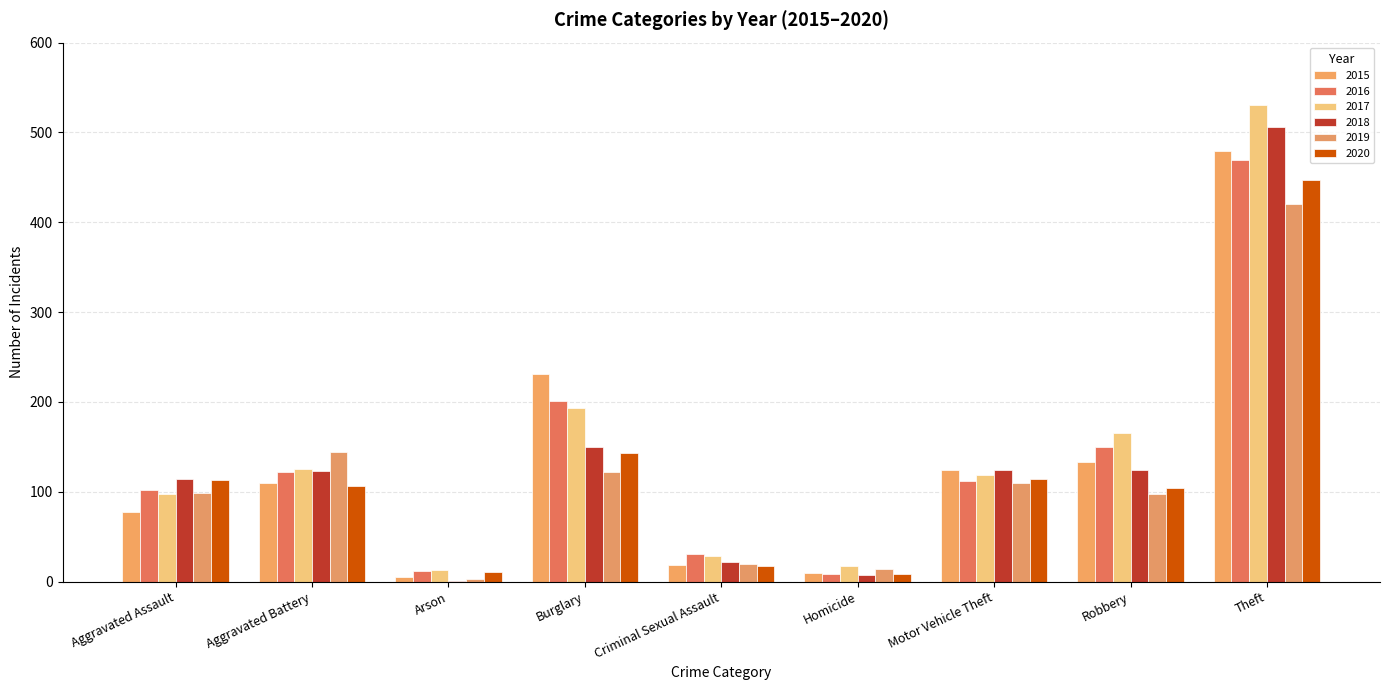

Rank the categories by 2018 value from highest to lowest.

Theft, Burglary, Motor Vehicle Theft, Robbery, Aggravated Battery, Aggravated Assault, Criminal Sexual Assault, Homicide, Arson